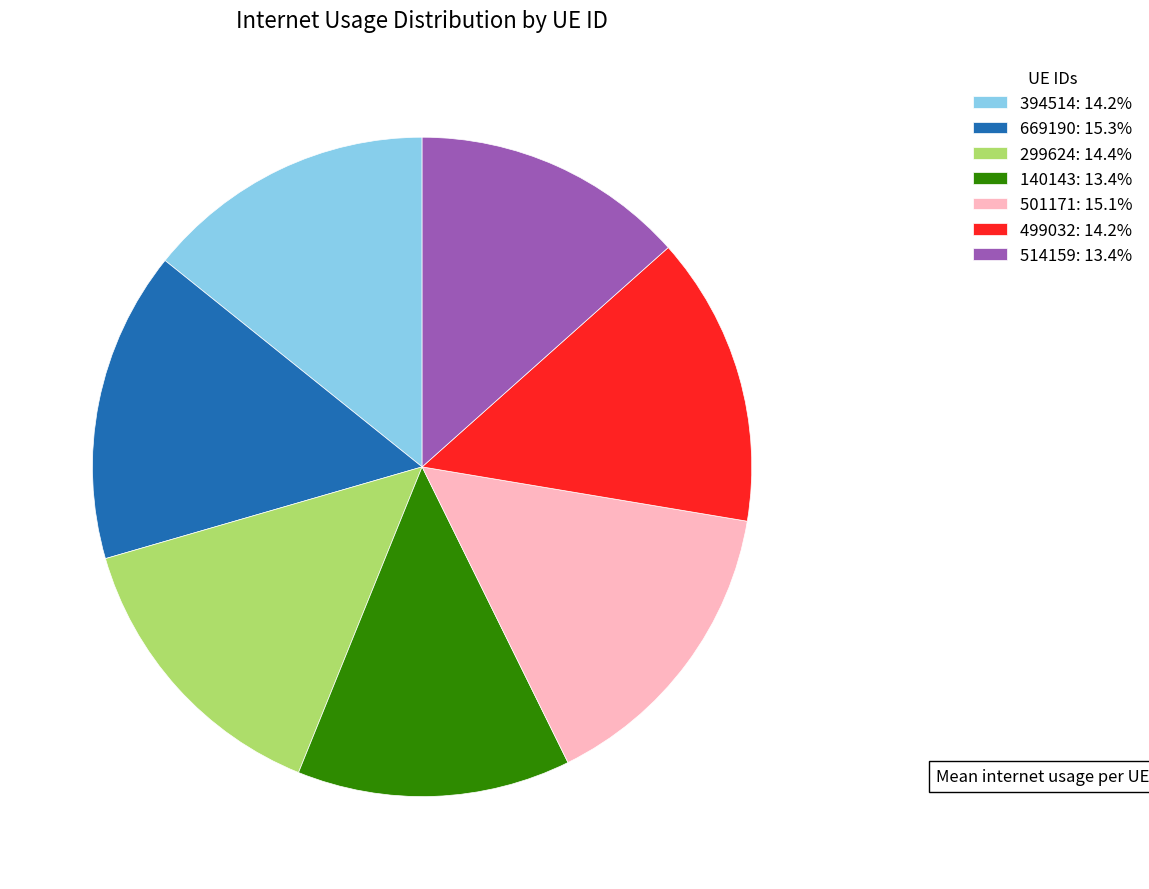

Is there any slice that represents more than half of the pie?

No